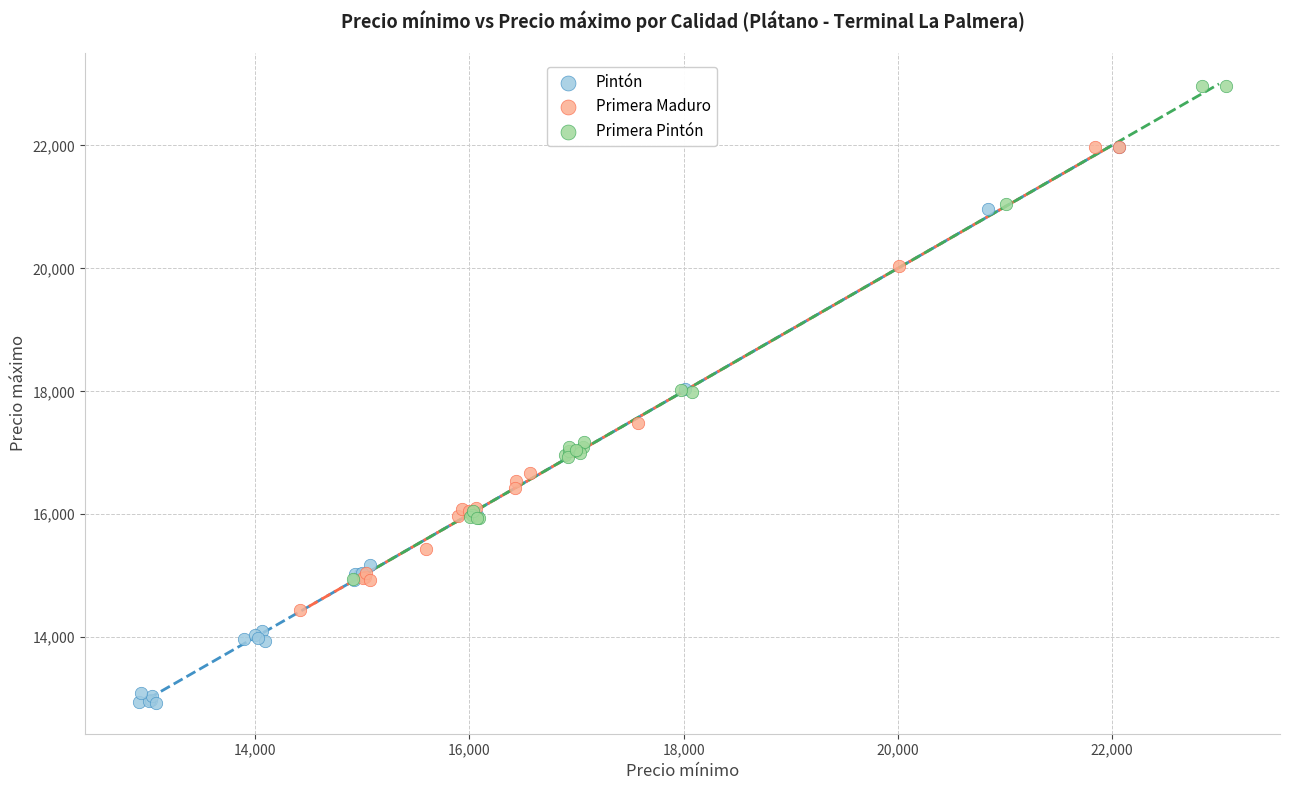

What are all the series names shown in the legend?

Pintón, Primera Maduro, Primera Pintón